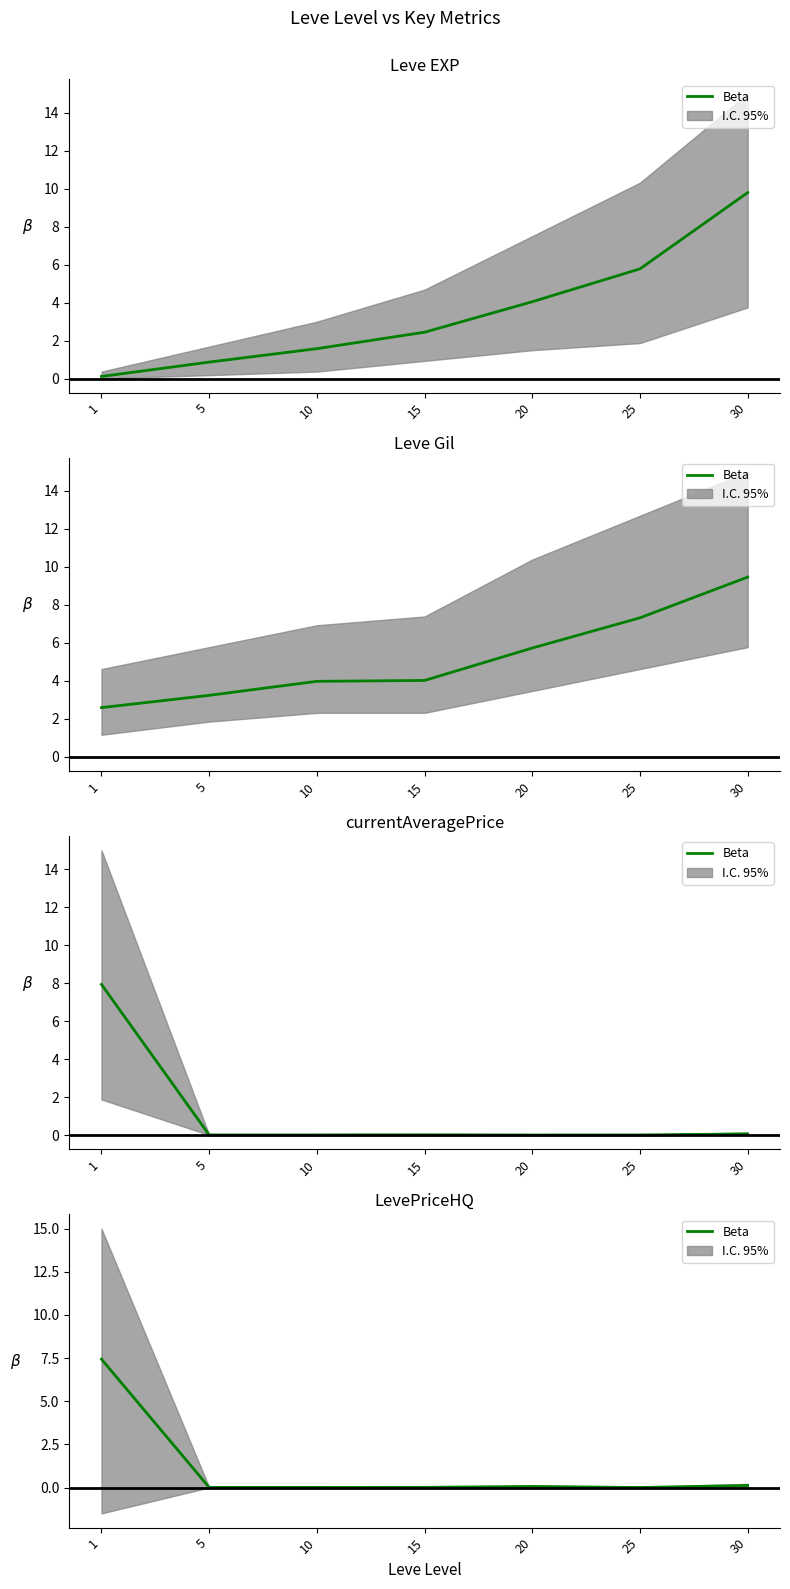

True or false: the data shows 0.1 at 30.

True